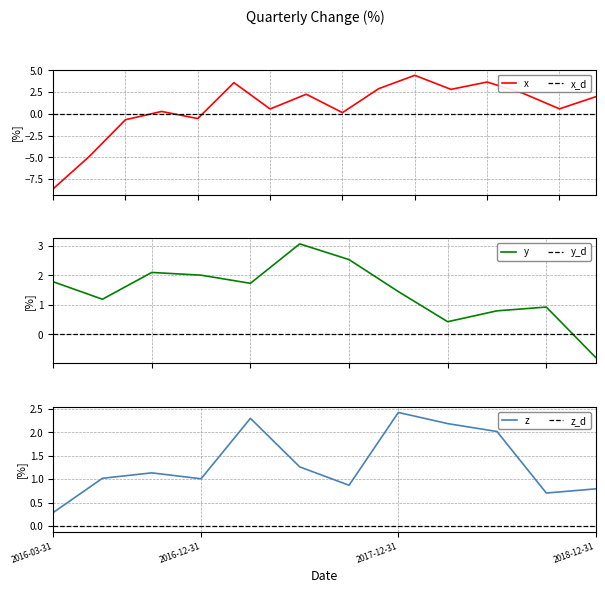

Which category has the lowest value in the z series?

2016-03-31